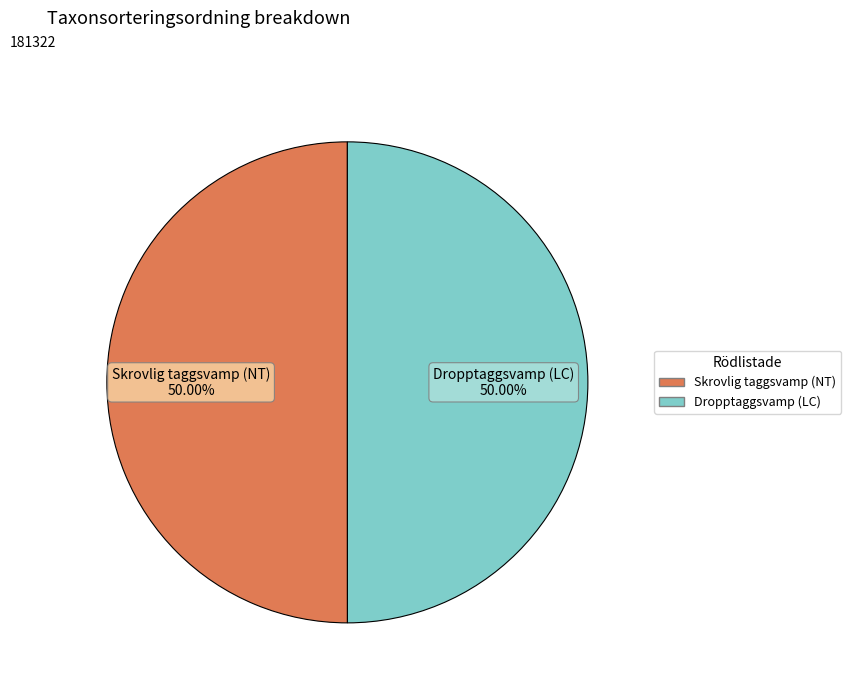

The Dropptaggsvamp (LC) slice represents 50% of the pie. True or false?

True